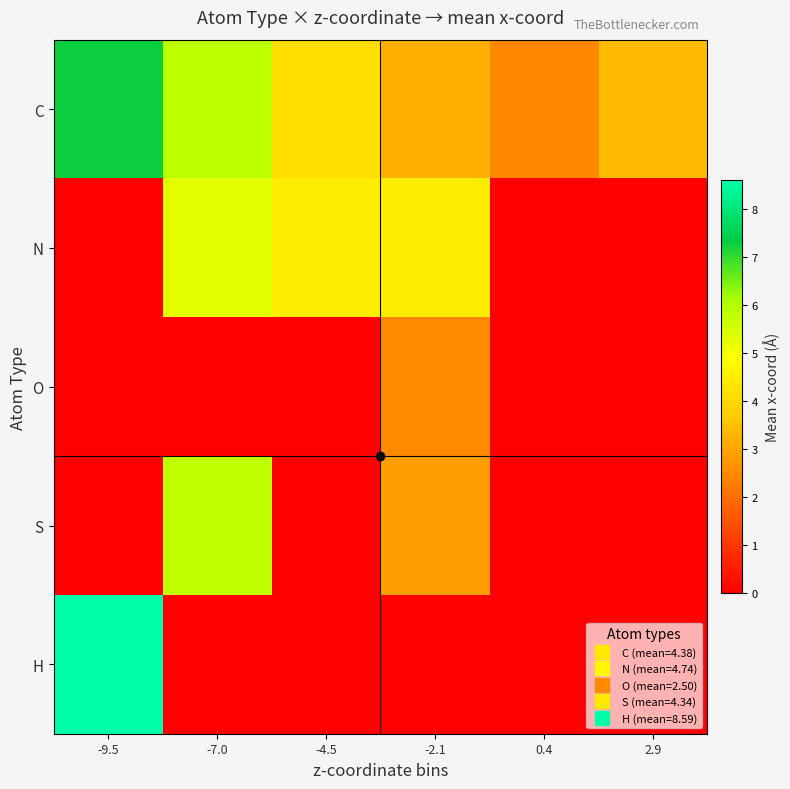

Rank the series by their maximum value, from lowest to highest.

O, N, S, C, H